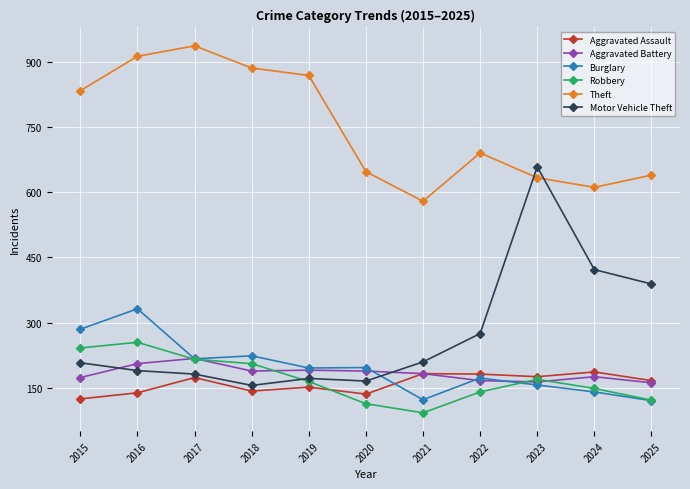

What is the difference between the highest and lowest values at 2022?

549